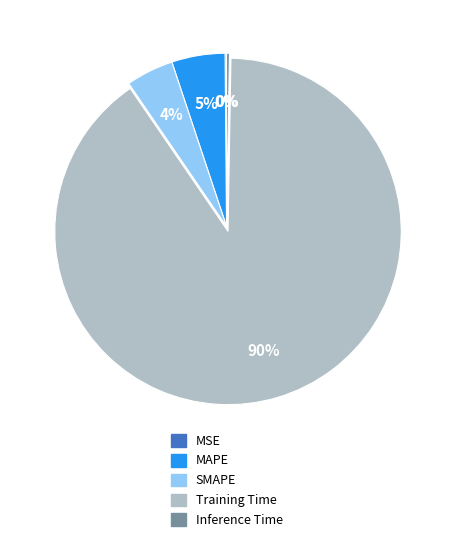

What percentage is the SMAPE slice, to the nearest percent?

4%